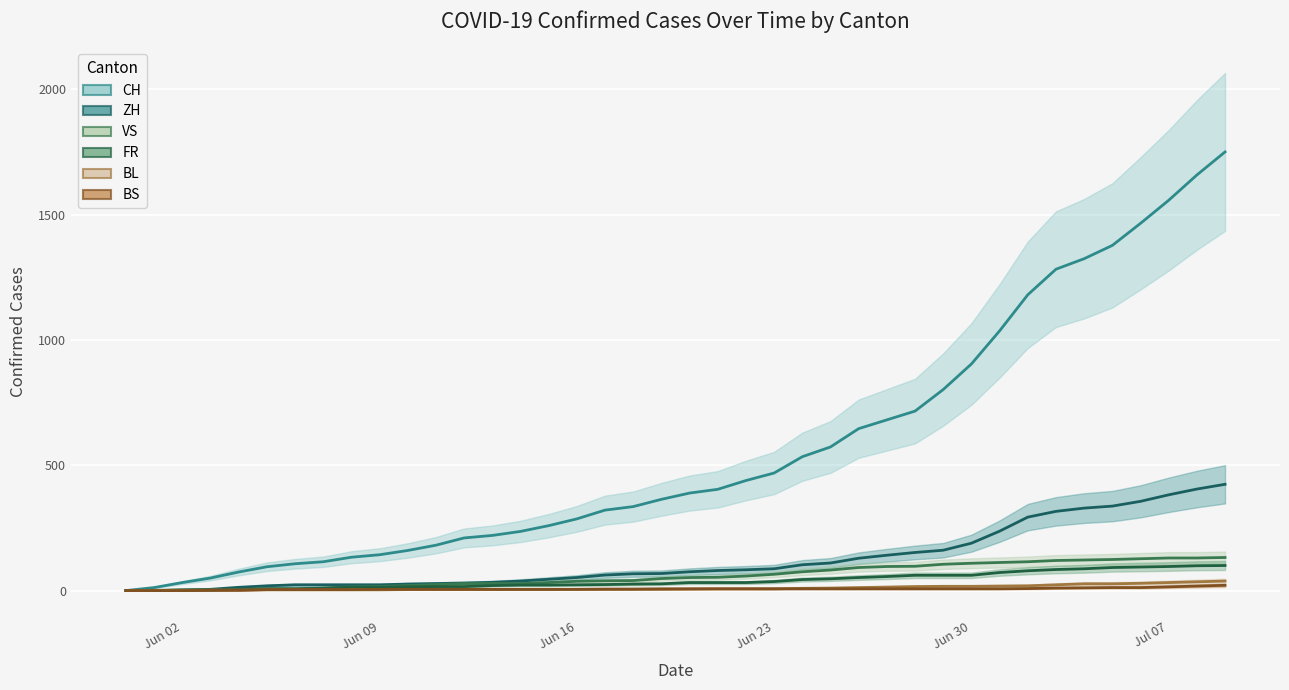

What is the label of the 7th point from the left?

2020-06-06